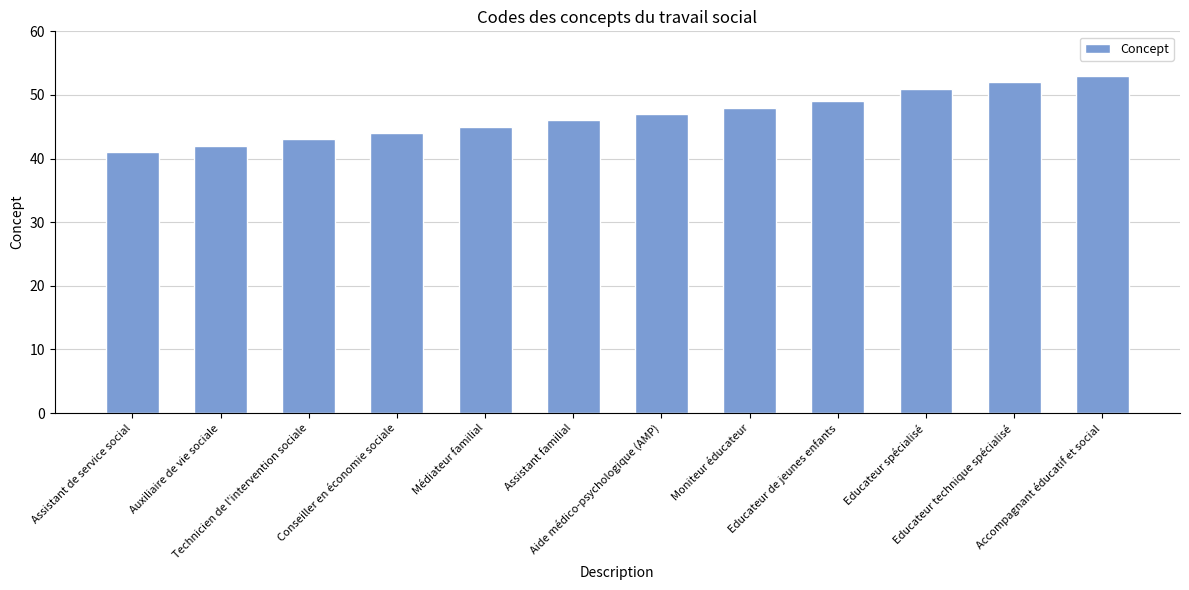

At which category does the chart reach its peak across all series?

Accompagnant éducatif et social